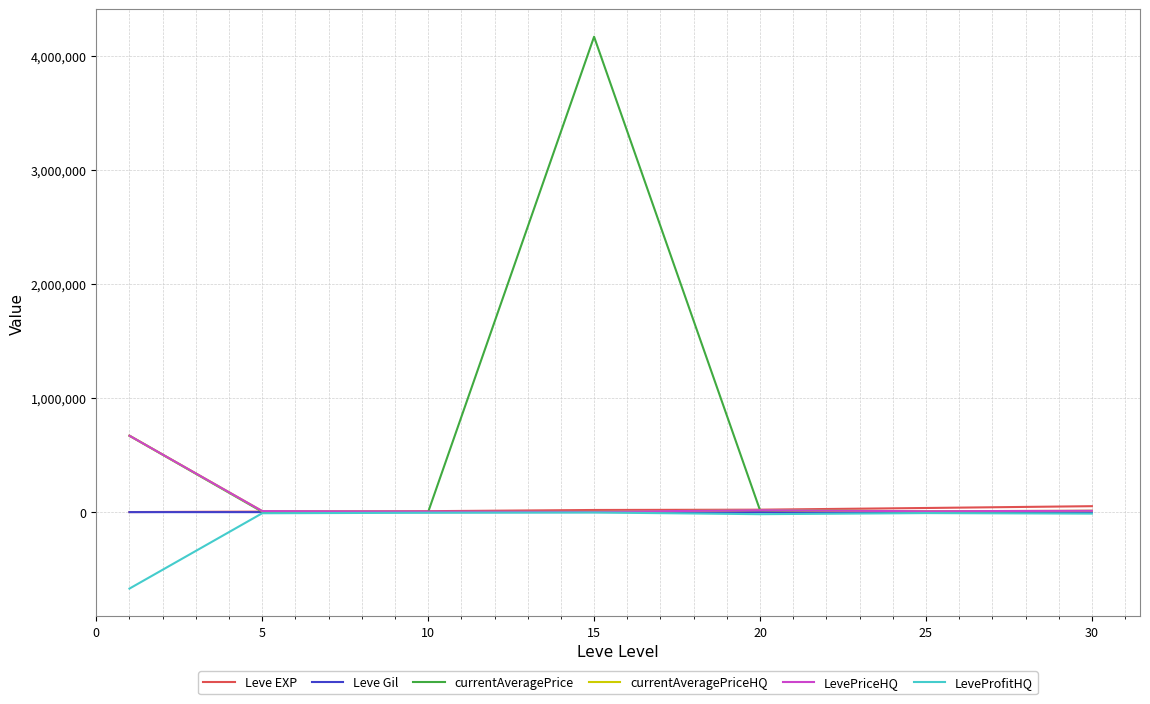

Which series has the widest spread of values?

currentAveragePrice